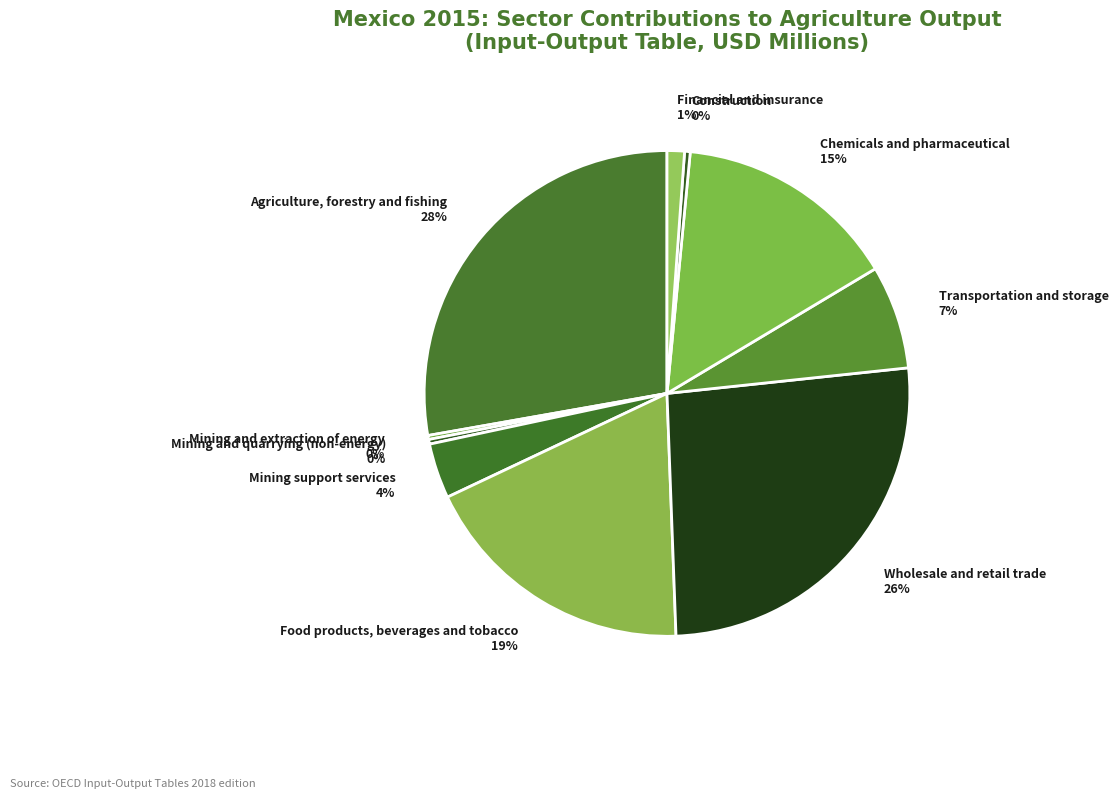

Is the sum of Financial and insurance and Wholesale and retail trade greater than half?

No